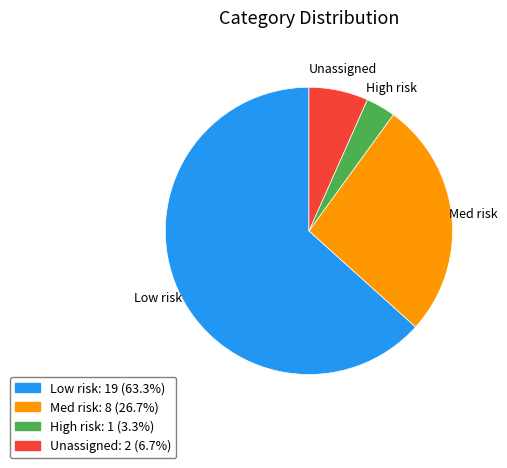

Count the number of slices in the pie.

4